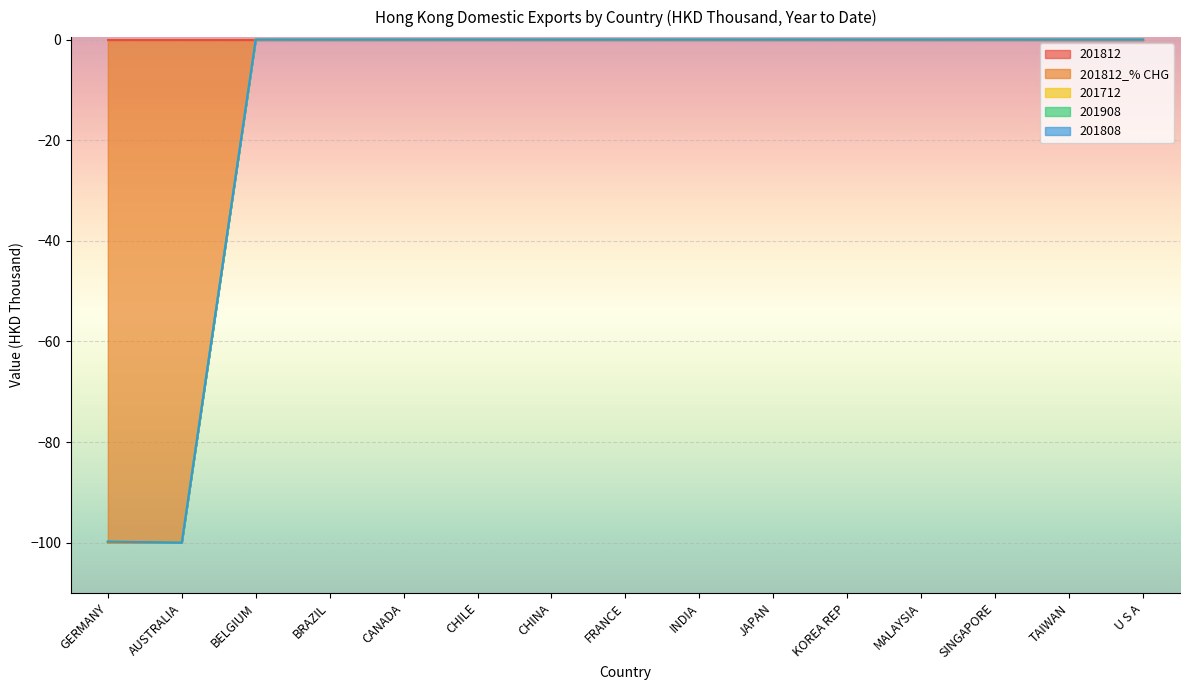

At which label is 201812_% CHG closest to -50?

GERMANY